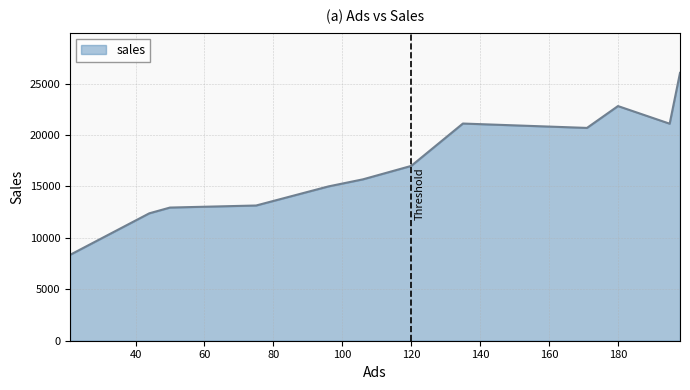

What is the smallest value displayed?

8350